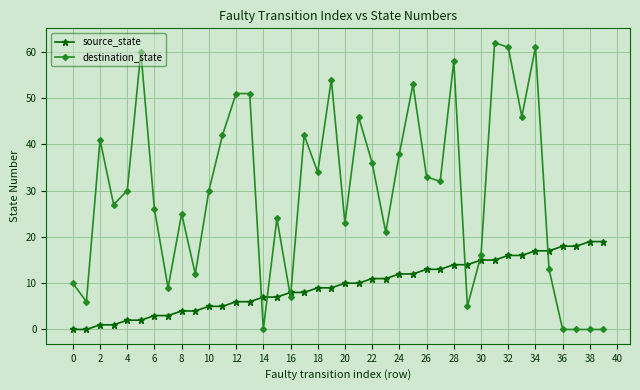

True or false: destination_state and source_state intersect in this chart.

True